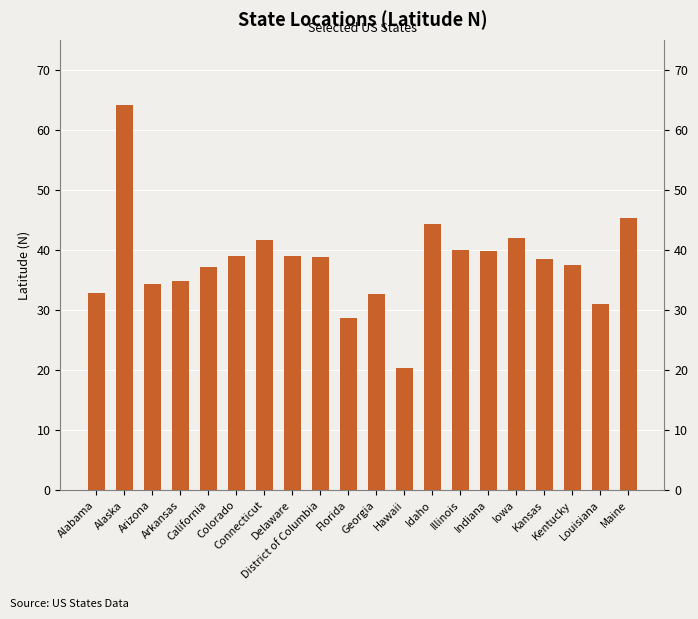

Rank the categories by value from lowest to highest.

Hawaii, Florida, Louisiana, Georgia, Alabama, Arizona, Arkansas, California, Kentucky, Kansas, District of Columbia, Delaware, Colorado, Indiana, Illinois, Connecticut, Iowa, Idaho, Maine, Alaska